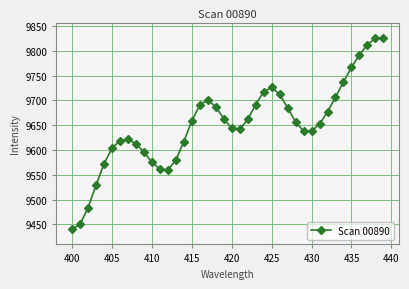

What is the minimum value shown in the chart?

9440.3